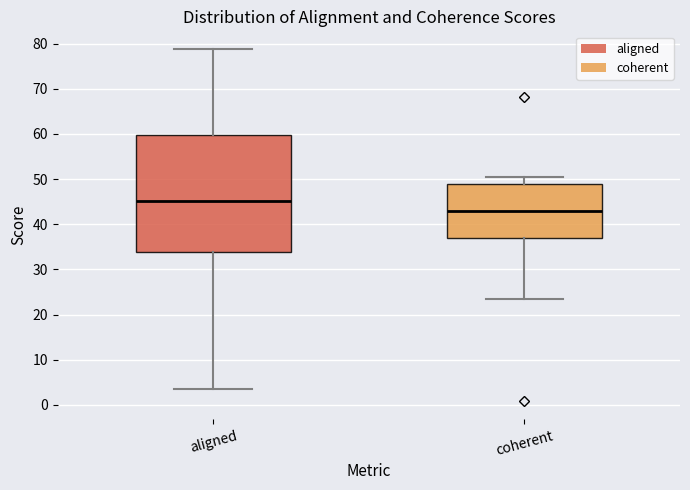

Reading left to right, transcribe this box plot: for each box, give where its median line is, the range the box spans, and where its two whiskers end, as read against the y-axis. The values are not printed on the chart, so give them approximately, as read against the axis.

aligned: median 45, box 34 to 60, whiskers 3 to 79
coherent: median 43, box 37 to 49, whiskers 23 to 51